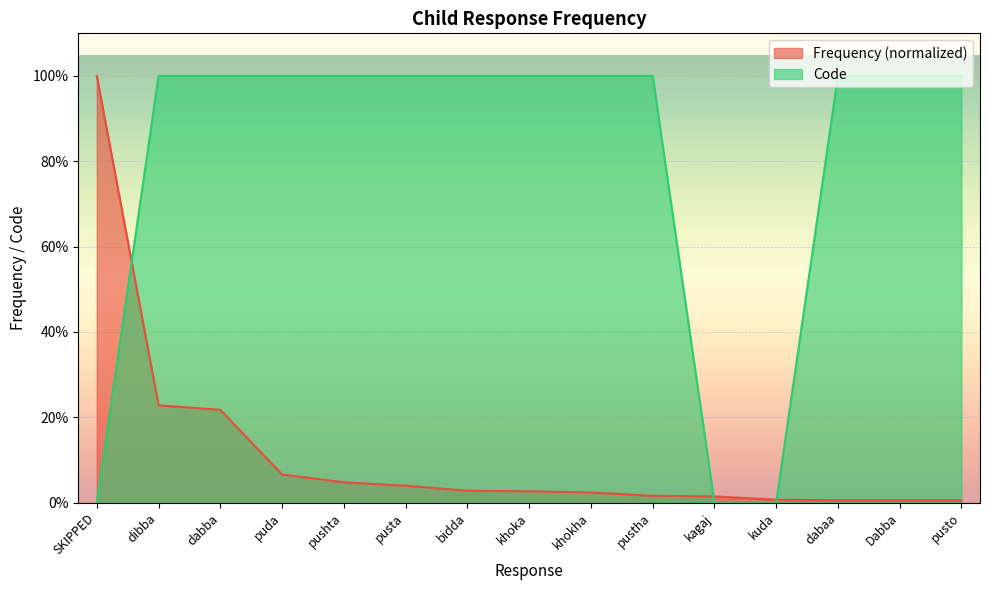

Rank the series by their average value, from lowest to highest.

Frequency (normalized), Code